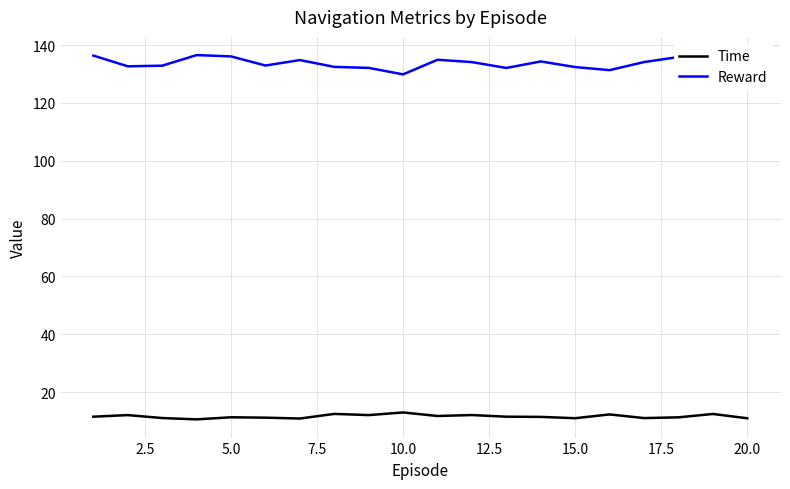

Rank the series by their maximum value, from lowest to highest.

Time, Reward